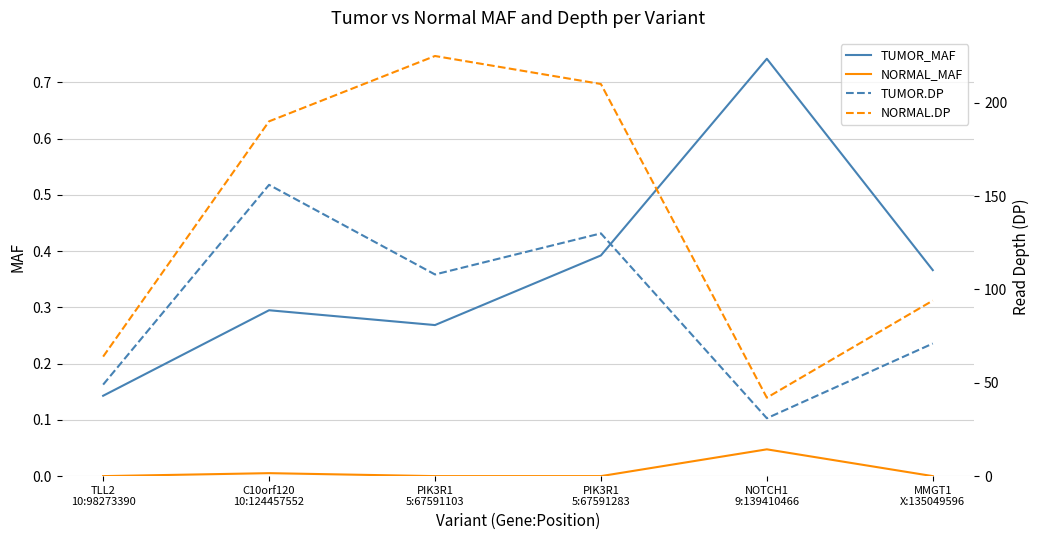

What is the average value of the TUMOR_MAF series?

0.4